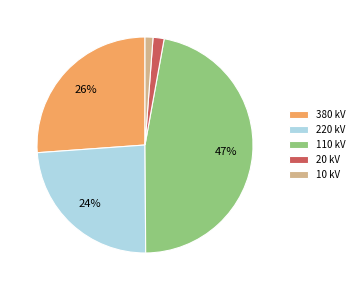

Approximately how many times larger is the value at 380 kV compared to 220 kV?

1.1